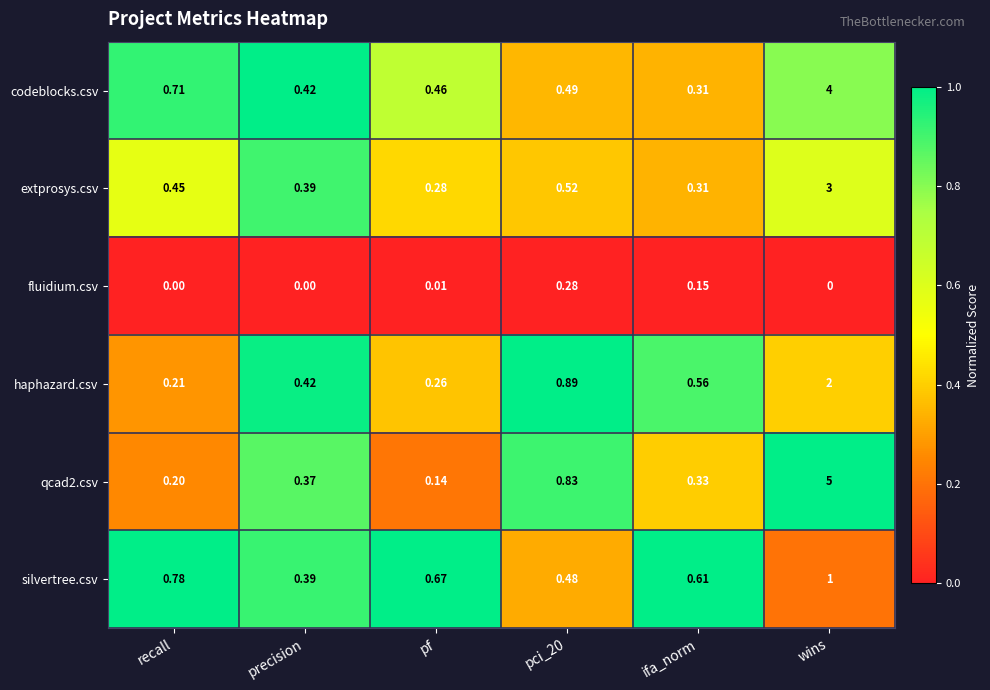

At which category is the sum across all series the highest?

wins